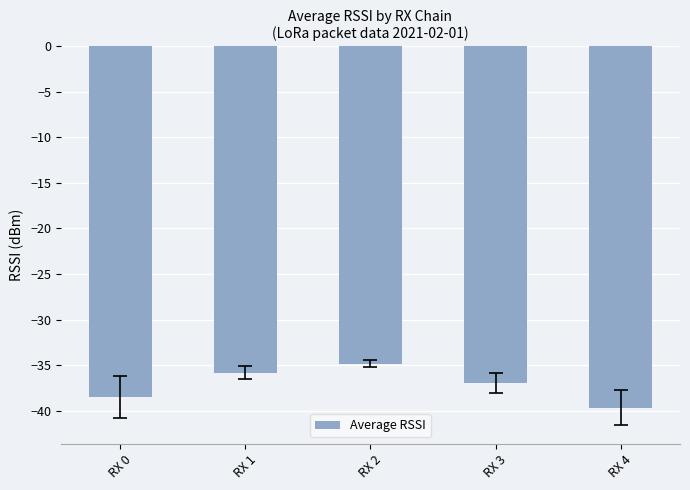

What is the sum of all values?

-185.8